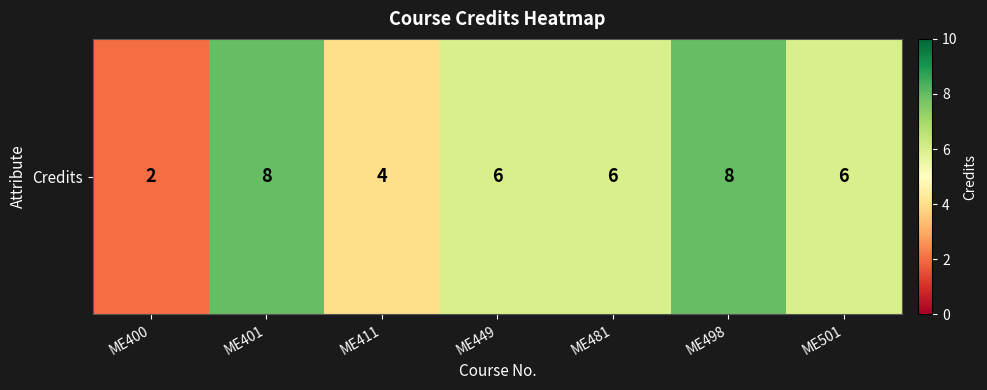

Rank the categories by value from highest to lowest.

ME401, ME498, ME449, ME481, ME501, ME411, ME400